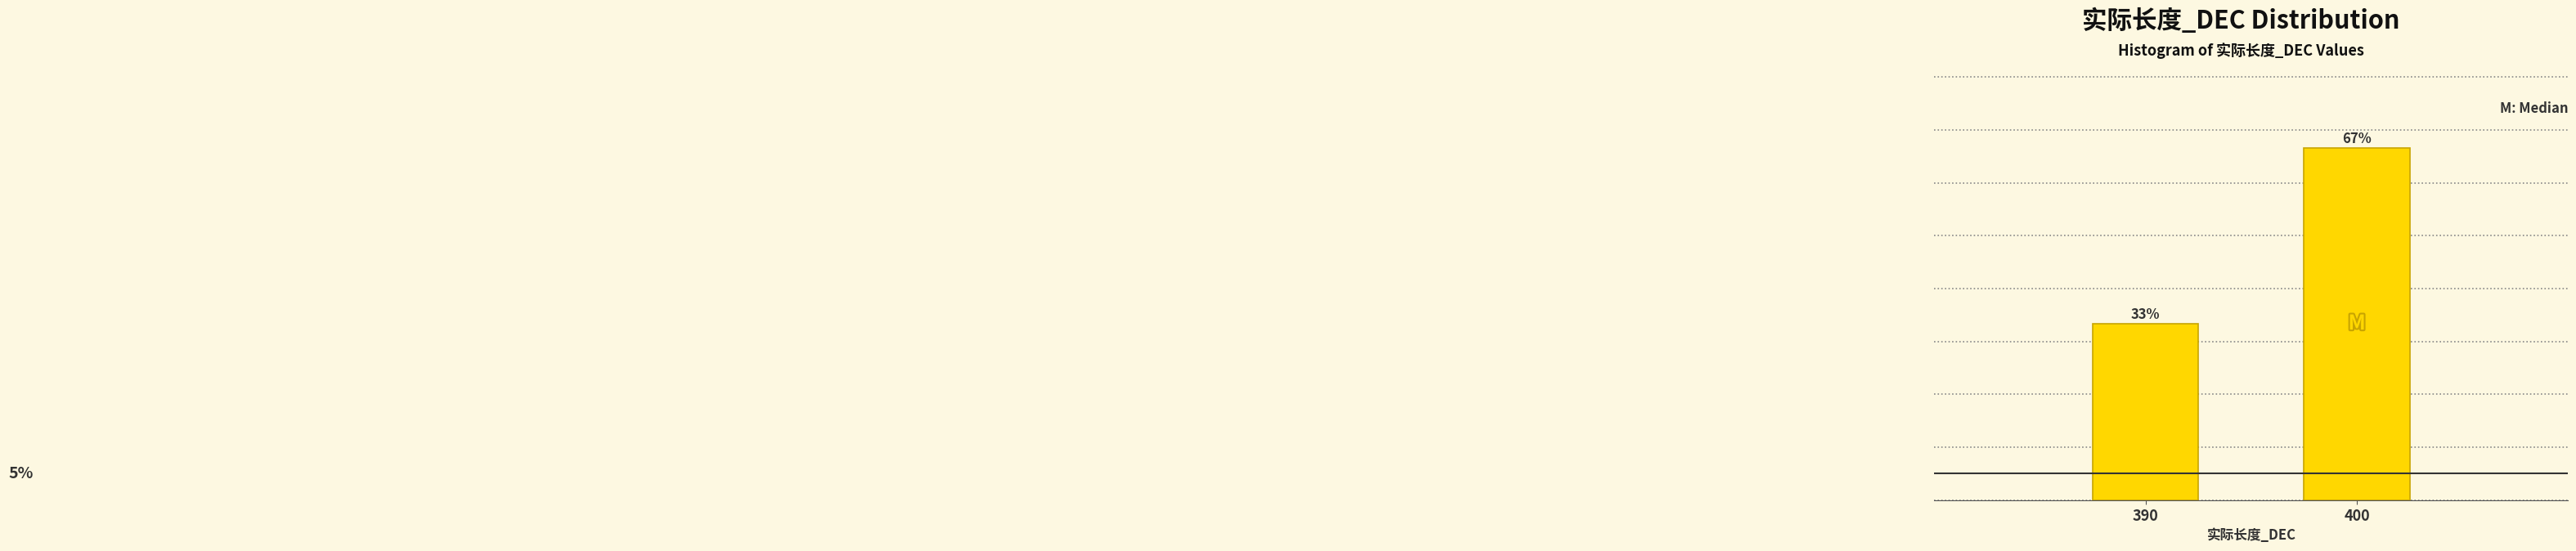

Rank the categories by value from lowest to highest.

390, 400